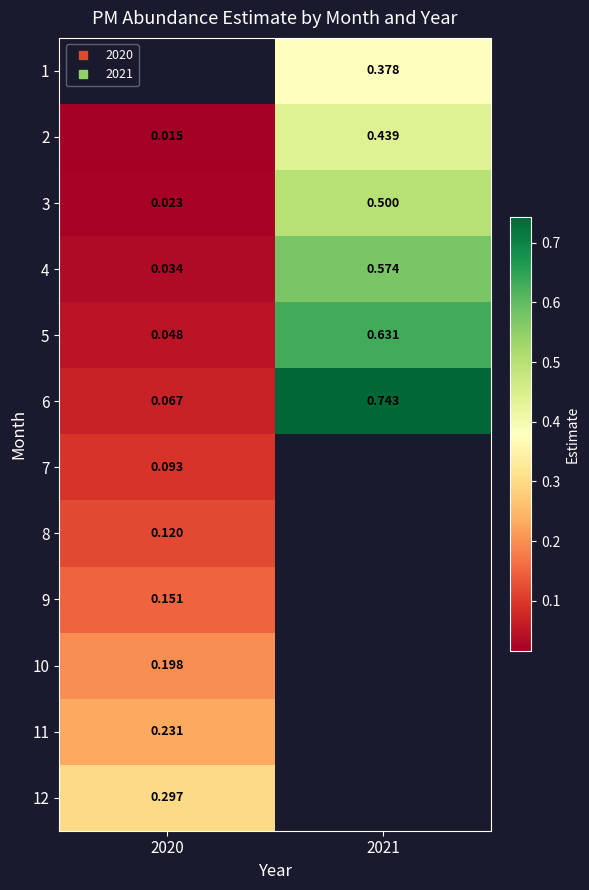

Is the value of 4 at 2020 greater than the value of 9 at 2020?

No